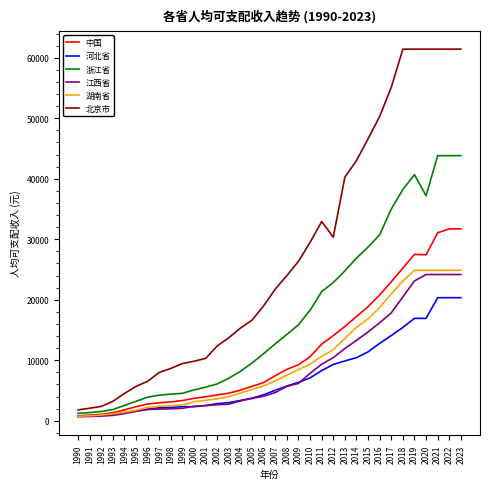

Which series ends up on top after the final intersection of 江西省 and 河北省?

江西省